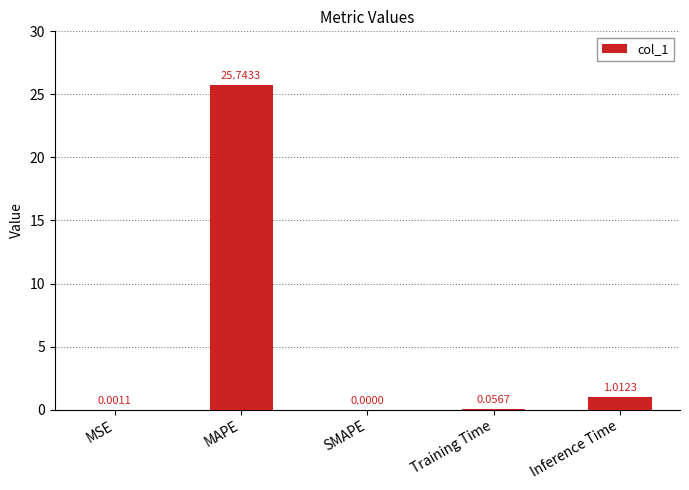

How many positive values are there?

4